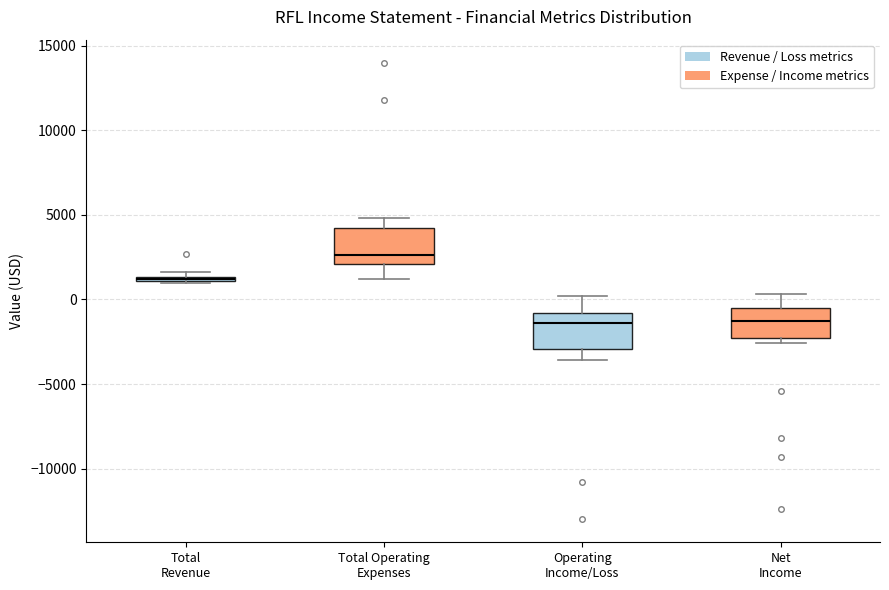

Which box's median line is the highest?

Total Operating Expenses